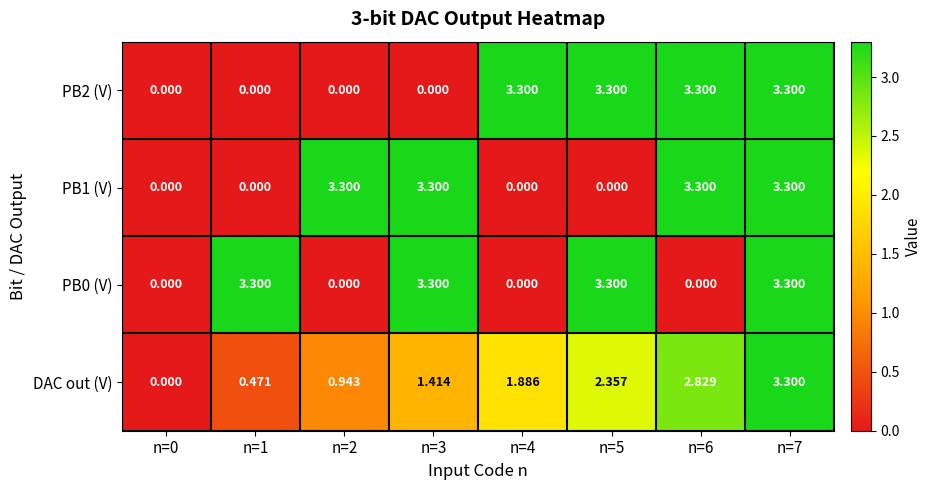

Is the value of PB2 (V) at n=6 greater than the value of PB1 (V) at n=0?

Yes